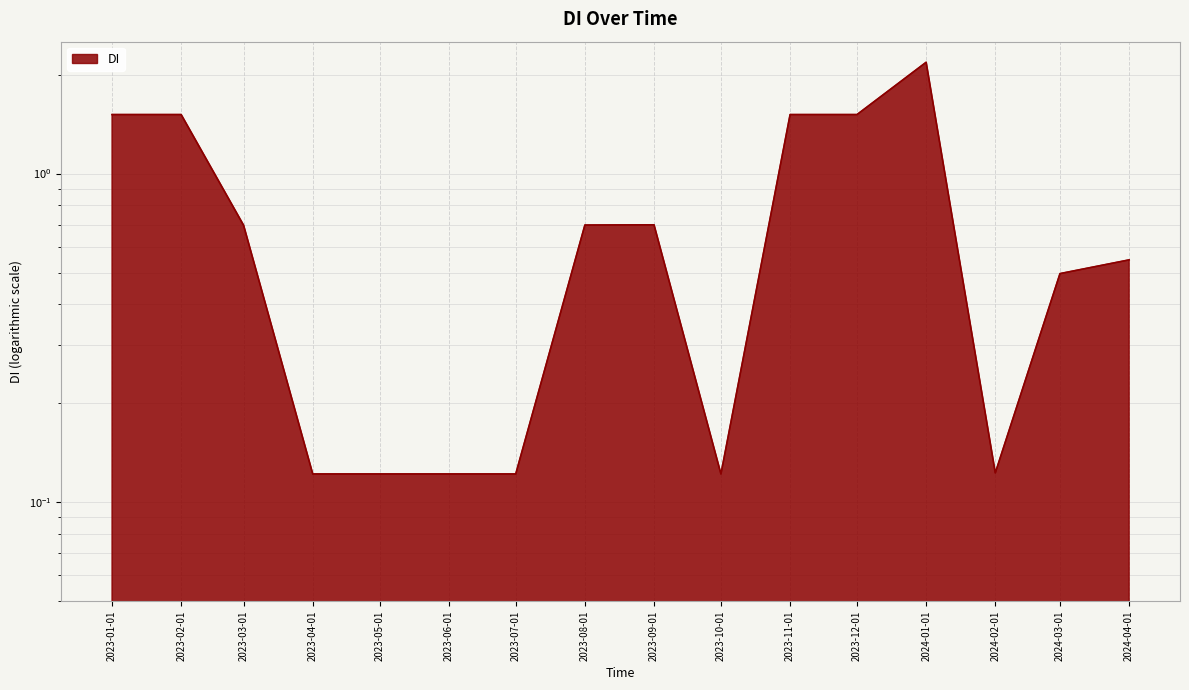

What value does the data have at 2023-02-01?

1.5